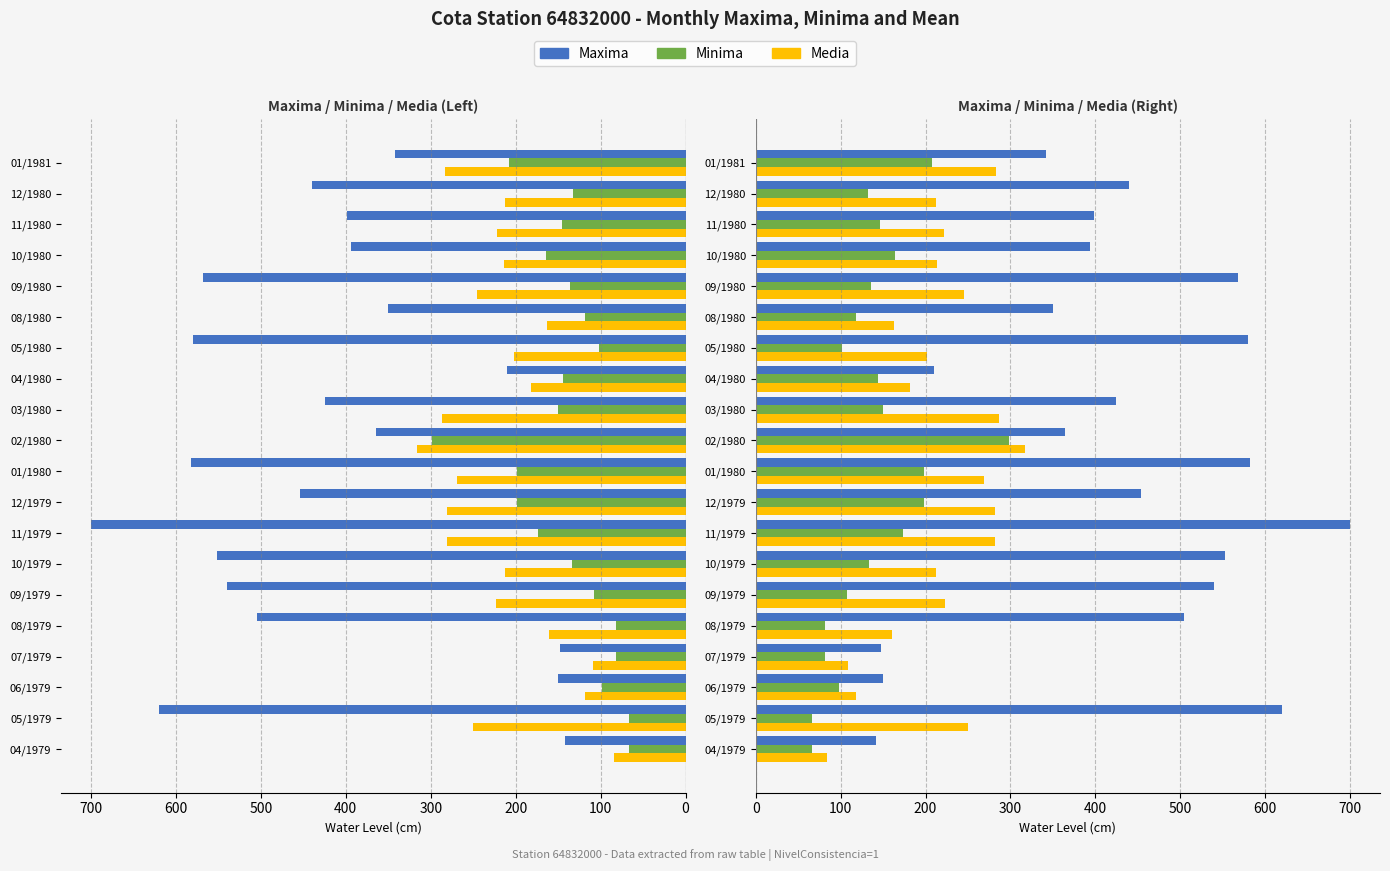

How many series are shown in this chart?

3